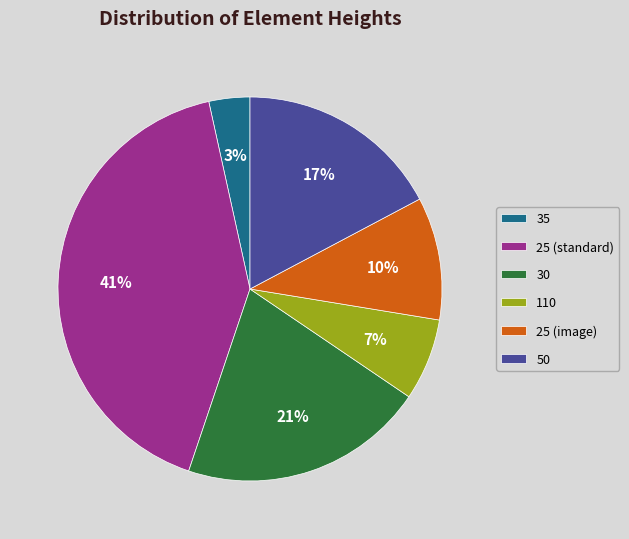

True or false: 50 accounts for 6% of the total.

False